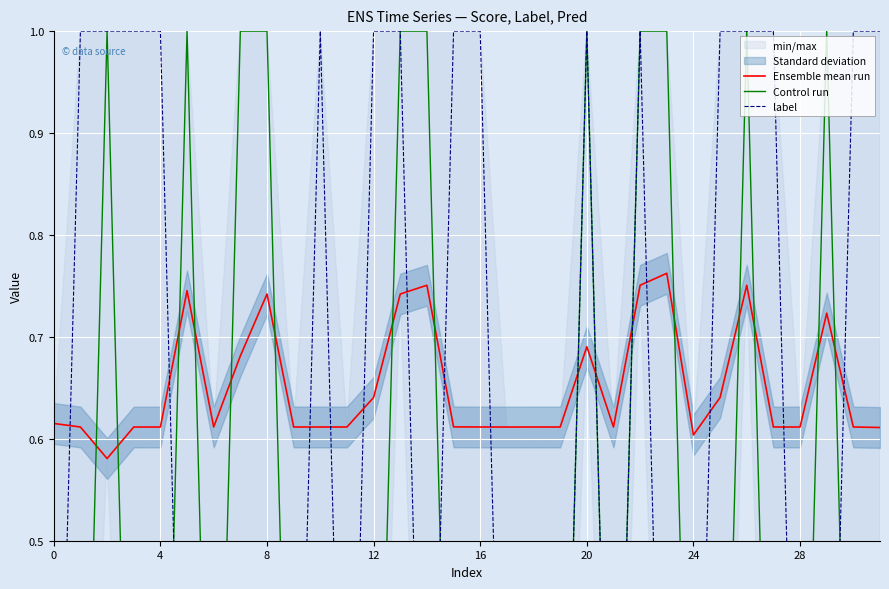

Reading left to right, list all the values displayed in this chart.

Ensemble mean run: 0.6	0.6	0.6	0.6	0.6	0.7	0.6	0.7	0.7	0.6	0.6	0.6	0.6	0.7	0.8	0.6	0.6	0.6	0.6	0.6	0.7	0.6	0.8	0.8	0.6	0.6	0.8	0.6	0.6	0.7	0.6	0.6
Control run: 0.0	0.0	1.0	0.0	0.0	1.0	0.0	1.0	1.0	0.0	0.0	0.0	0.0	1.0	1.0	0.0	0.0	0.0	0.0	0.0	1.0	0.0	1.0	1.0	0.0	0.0	1.0	0.0	0.0	1.0	0.0	0.0
label: 0.0	1.0	1.0	1.0	1.0	0.0	0.0	0.0	0.0	0.0	1.0	0.0	1.0	1.0	0.0	1.0	1.0	0.0	0.0	0.0	1.0	0.0	1.0	0.0	0.0	1.0	1.0	1.0	0.0	0.0	1.0	1.0